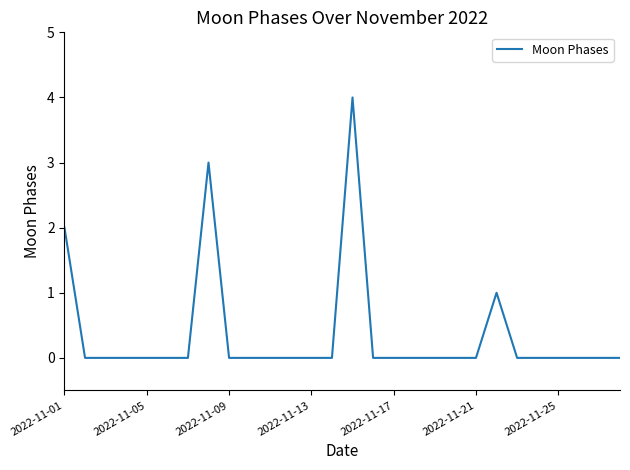

What is the greatest value displayed?

4